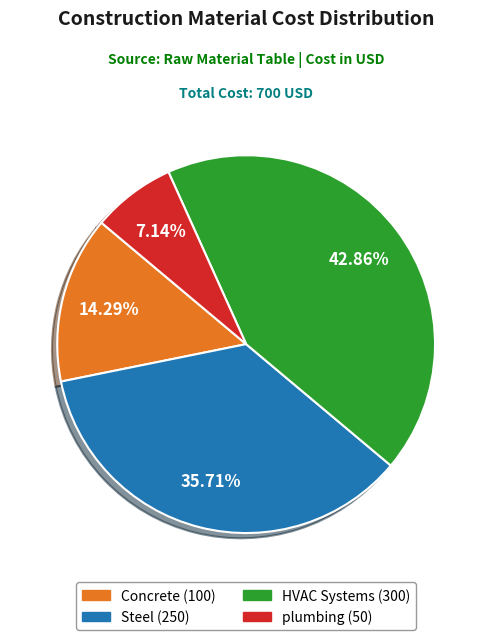

Does any single category account for the majority?

No